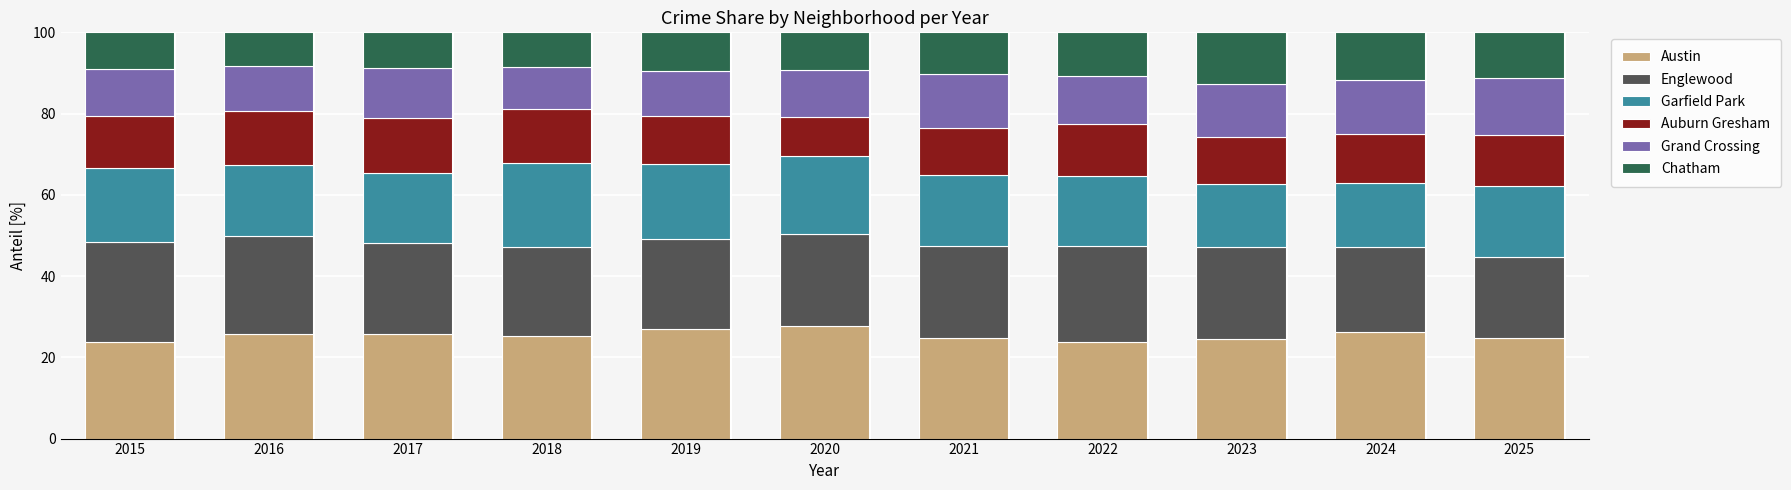

What is the difference between the second highest and second lowest values in the Austin series?

3.1